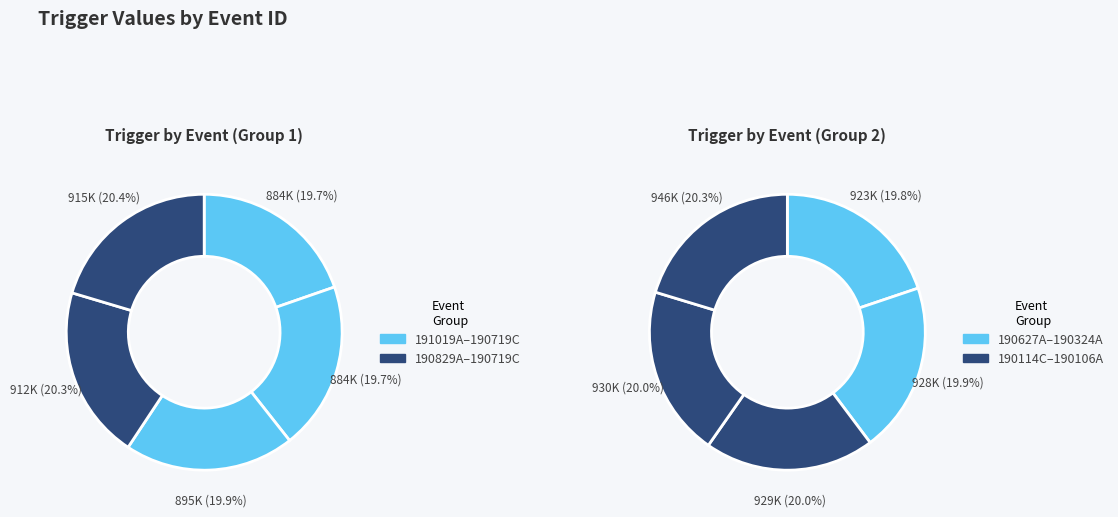

Does 191011A account for over 50% of the chart?

No